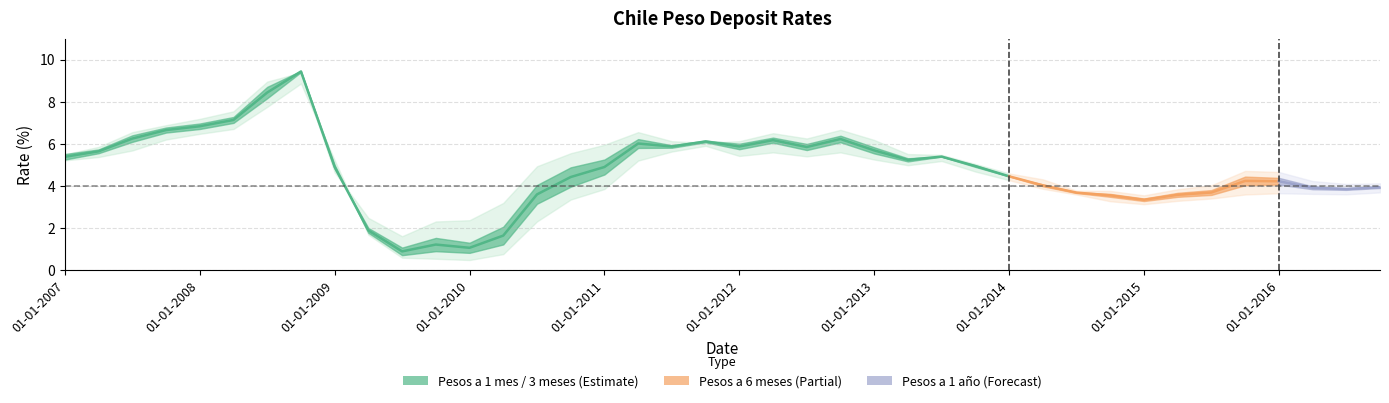

At how many categories does at least one series exceed 7?

4